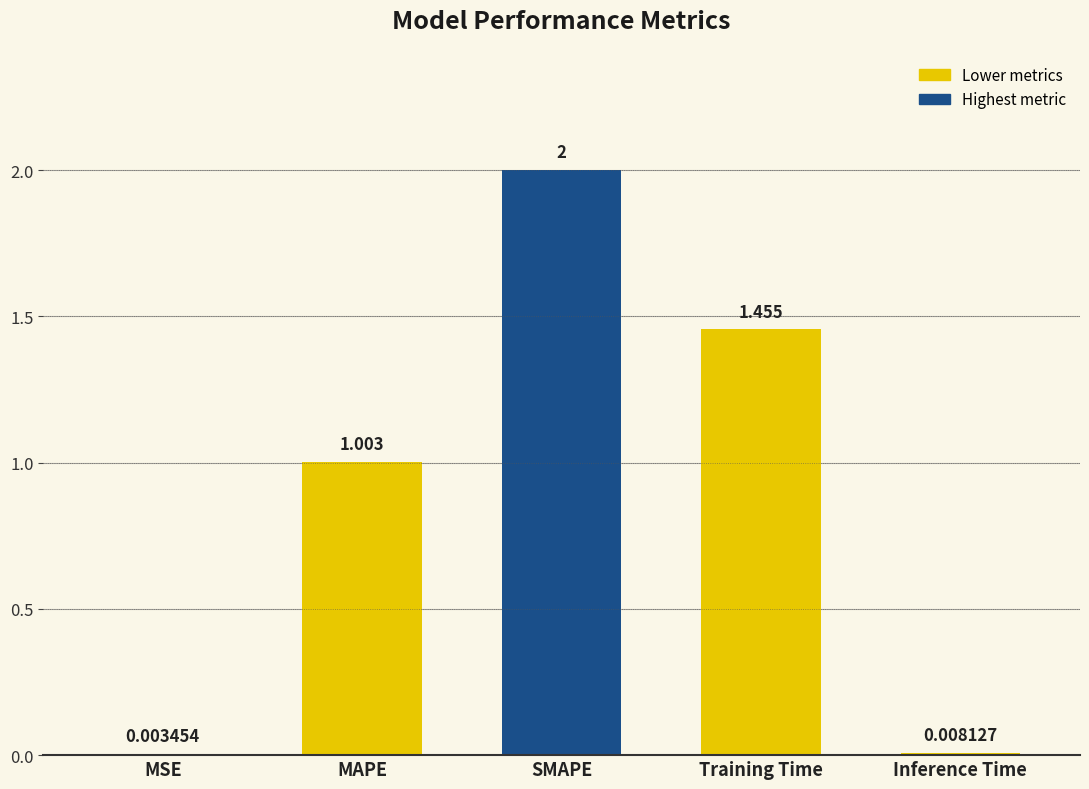

Between MAPE and SMAPE, which is larger?

SMAPE